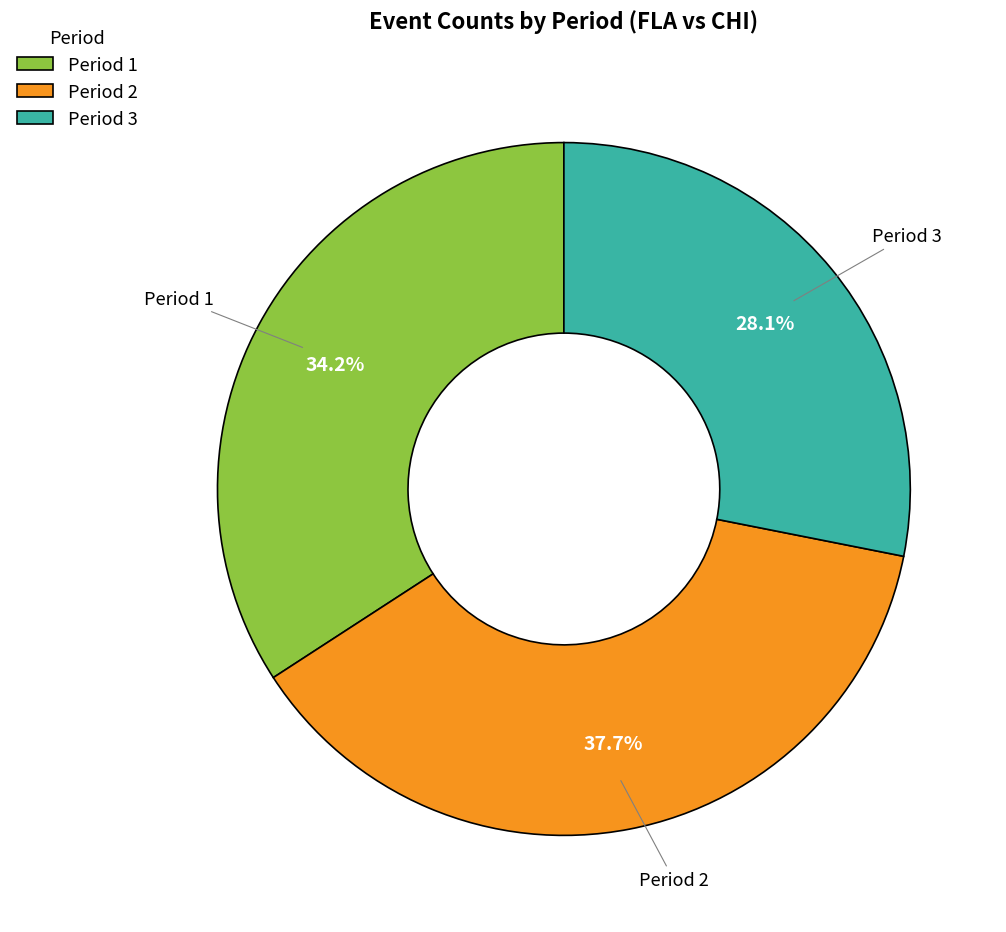

What is the ratio of the value at Period 1 to the value at Period 2?

0.9